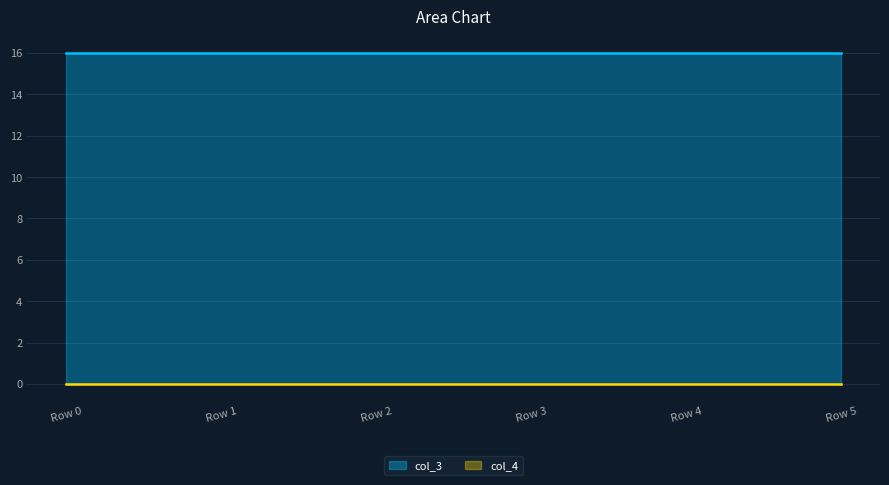

Does the chart have visible grid lines?

Yes